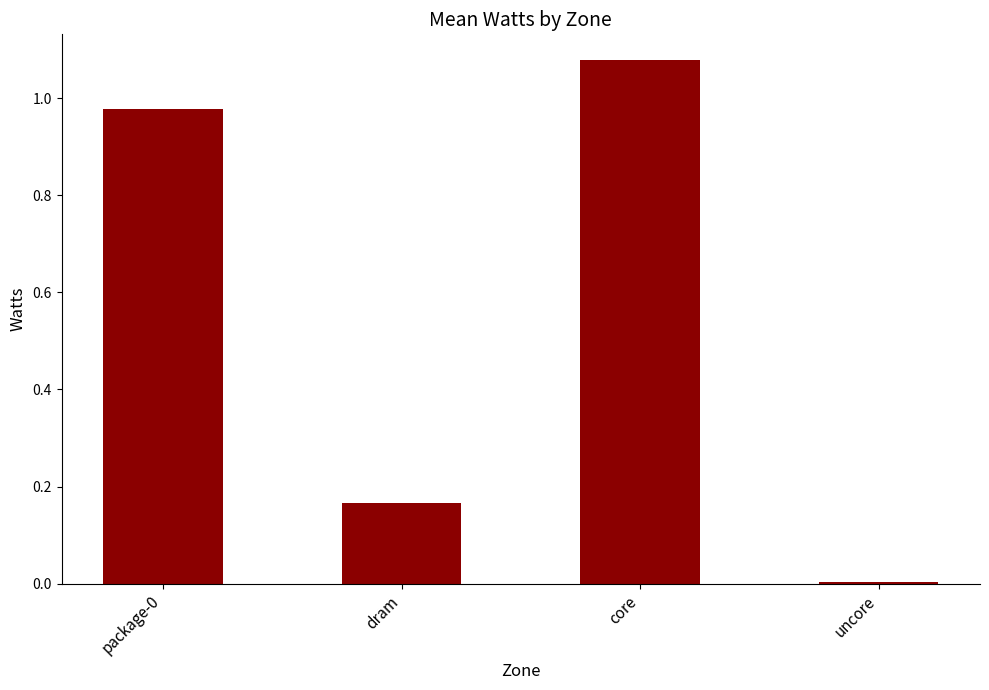

At which category does the chart reach its minimum across all series?

uncore